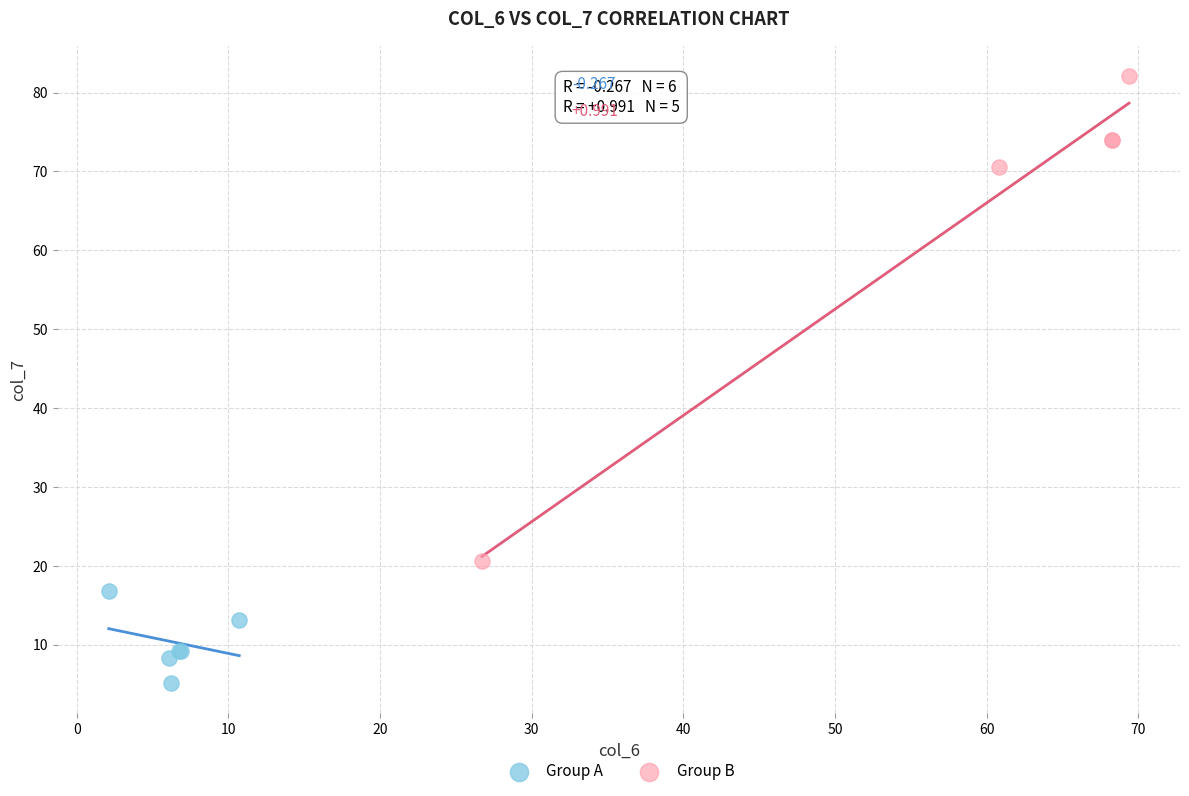

Which series contains the lowest Y value?

Group A